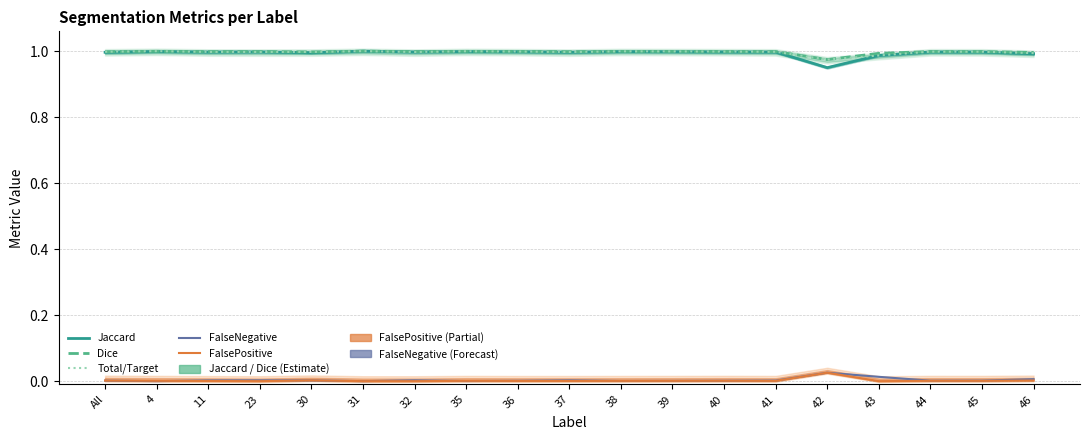

At which category is the sum across all series the highest?

31